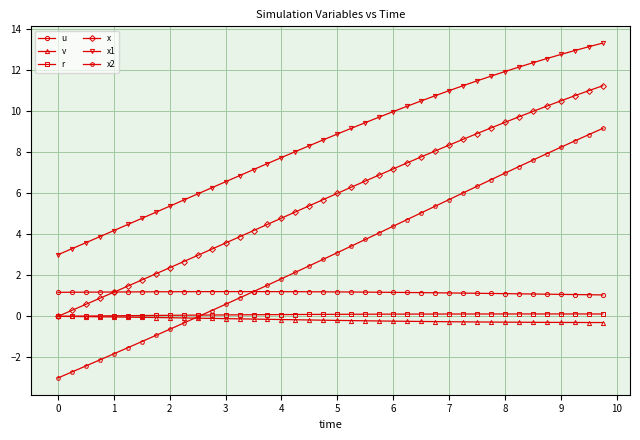

What is the maximum value shown in the chart?

13.3